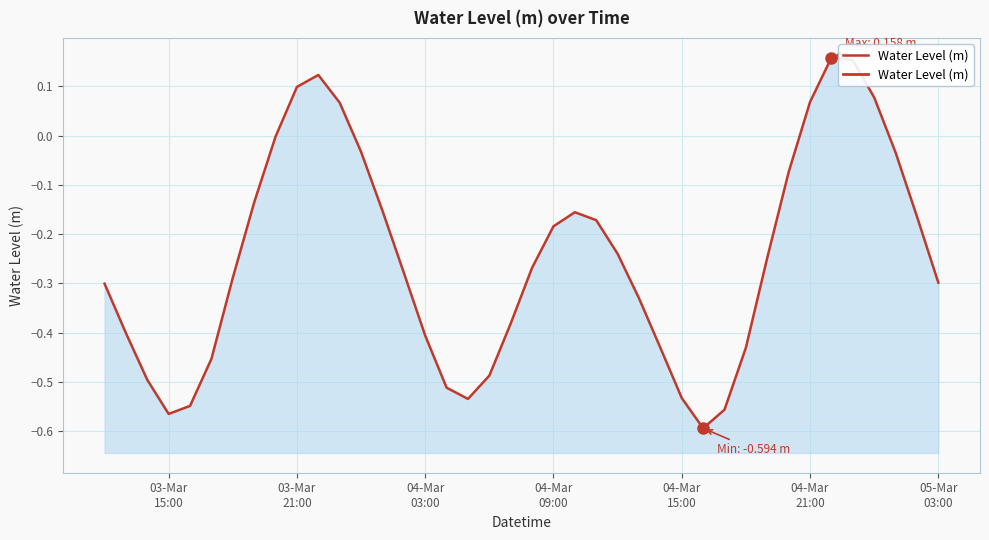

How many interior local peaks (higher than both neighbors) does the data have?

3